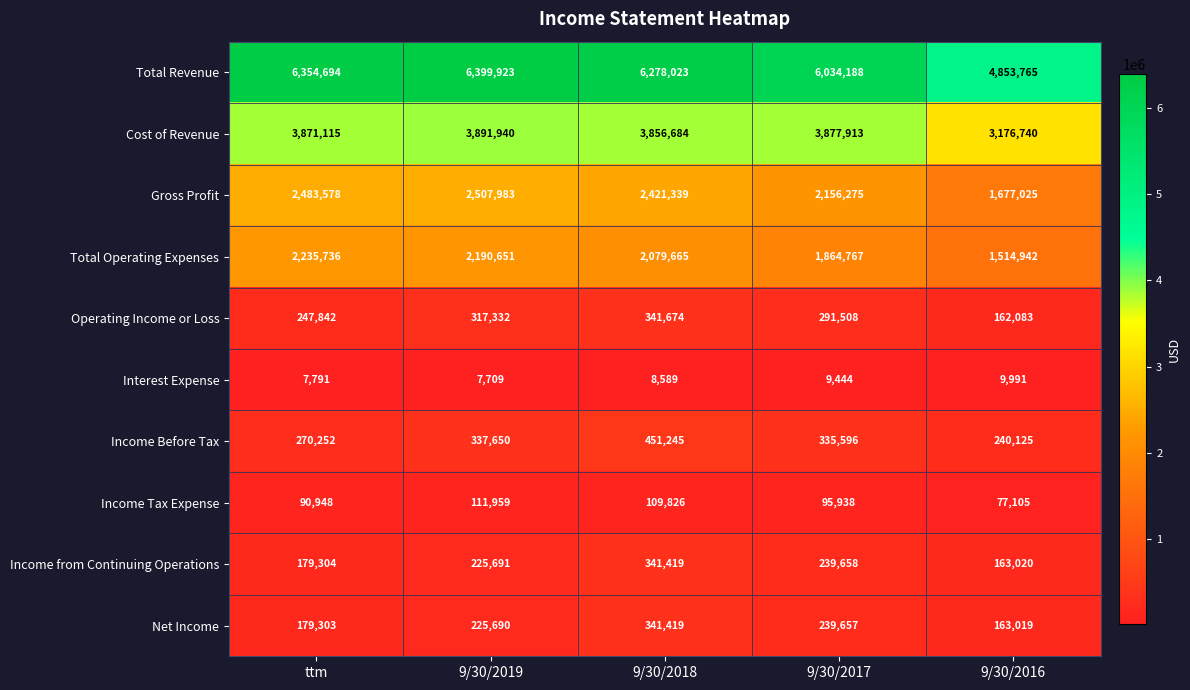

What is the maximum value shown in the chart?

6399923